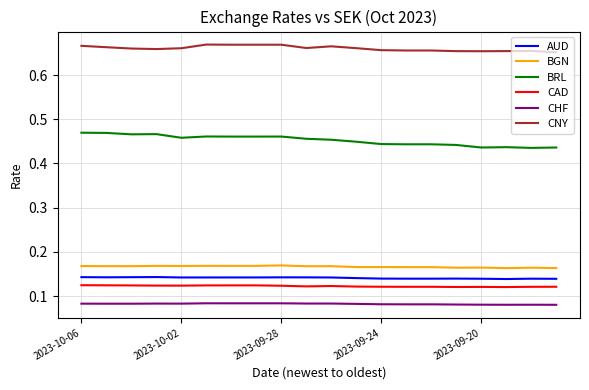

Which series has the widest spread of values?

BRL